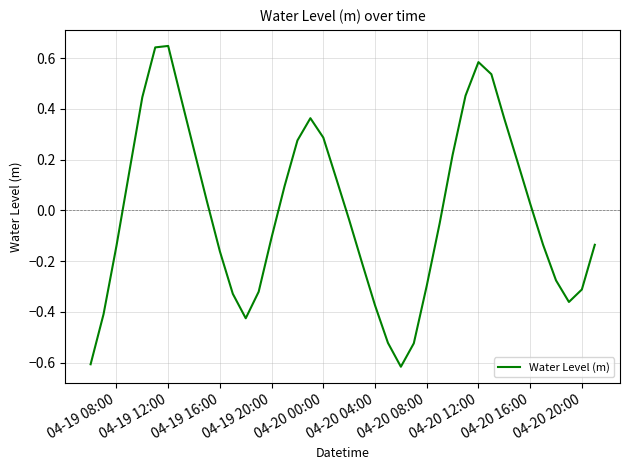

The value at 04-20 00:00 is 0.3. True or false?

True